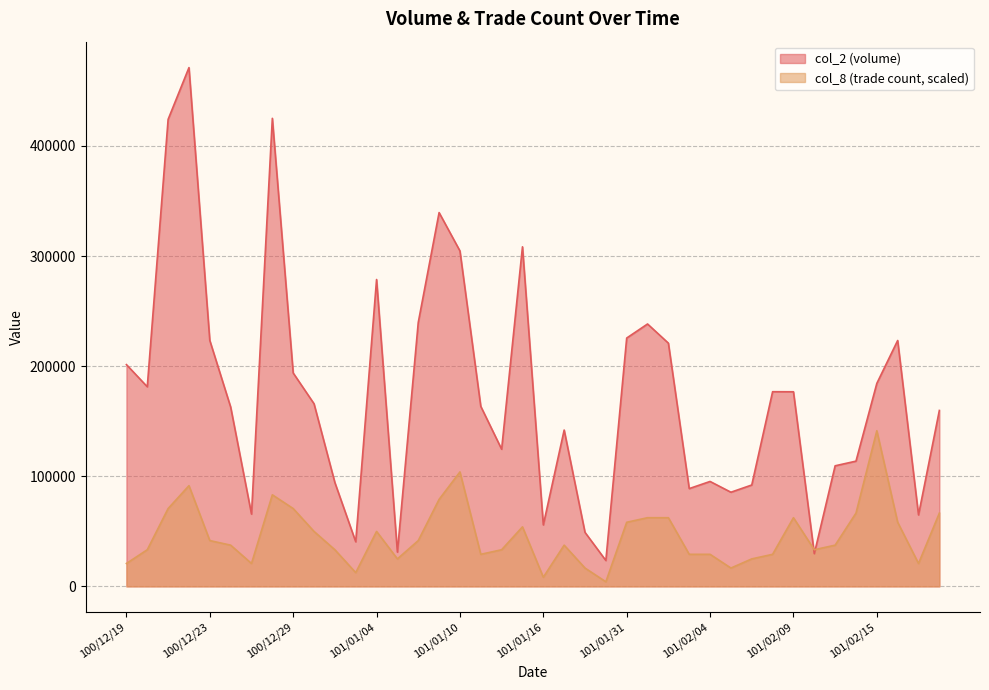

Which series has the widest spread of values?

col_2 (volume)